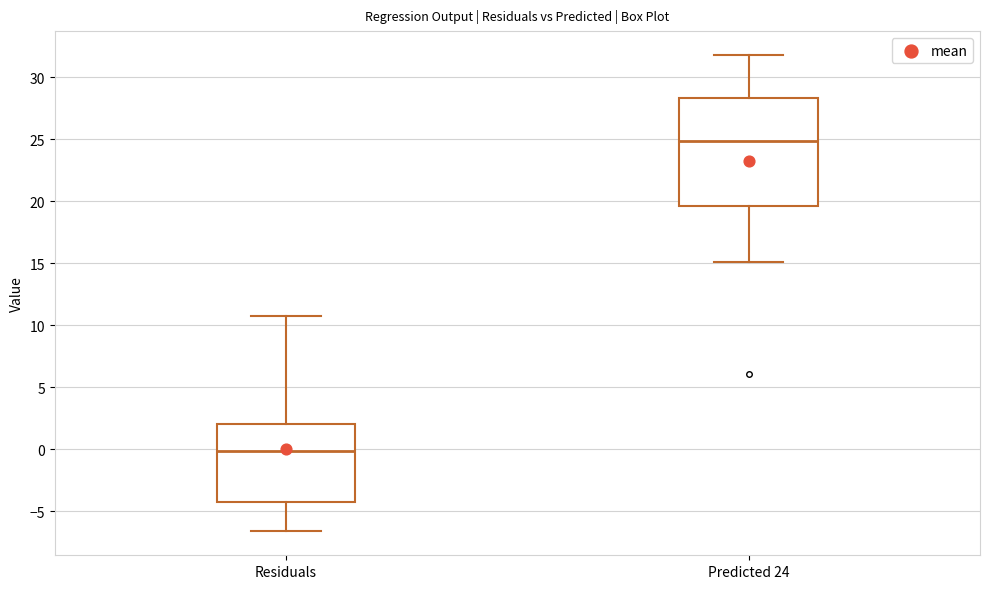

Reading left to right, transcribe this box plot: for each box, give where its median line is, the range the box spans, and where its two whiskers end, as read against the y-axis. The values are not printed on the chart, so give them approximately, as read against the axis.

Residuals: median 0.0, box -4.5 to 2.0, whiskers -6.5 to 10.5
Predicted 24: median 25.0, box 19.5 to 28.5, whiskers 15.0 to 32.0